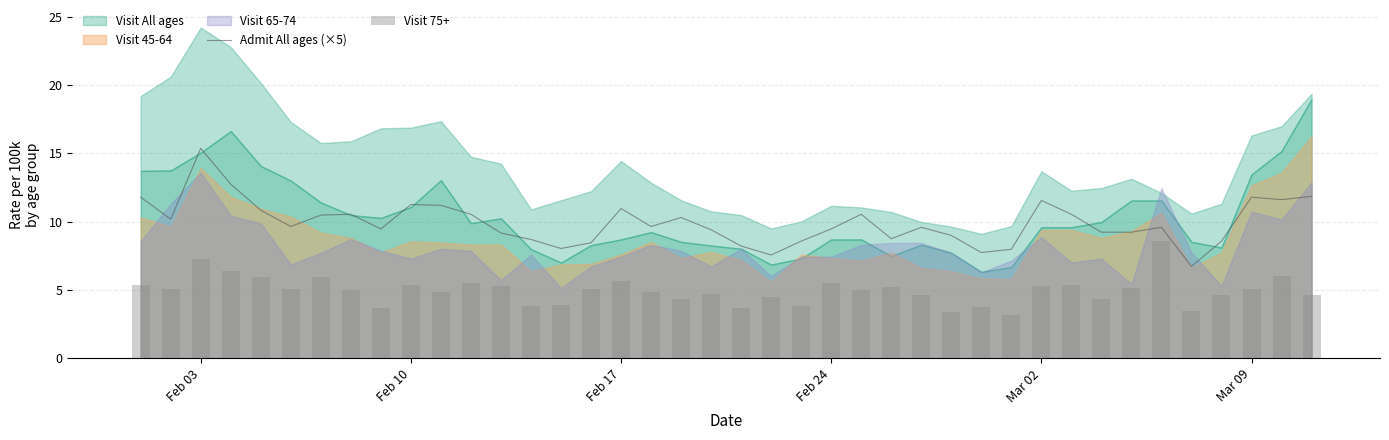

What is the value of the Admit All ages (×5) bar at the 38th from the left?

11.8